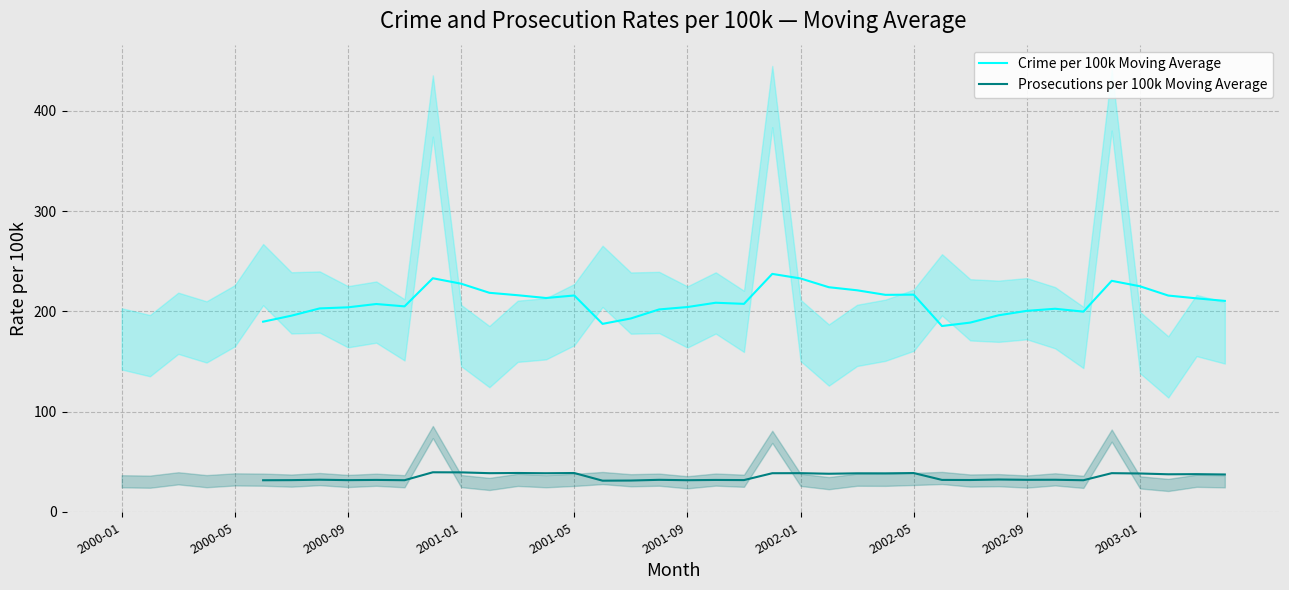

Between 19 and 39, which series saw the biggest shift?

Crime per 100k Moving Average